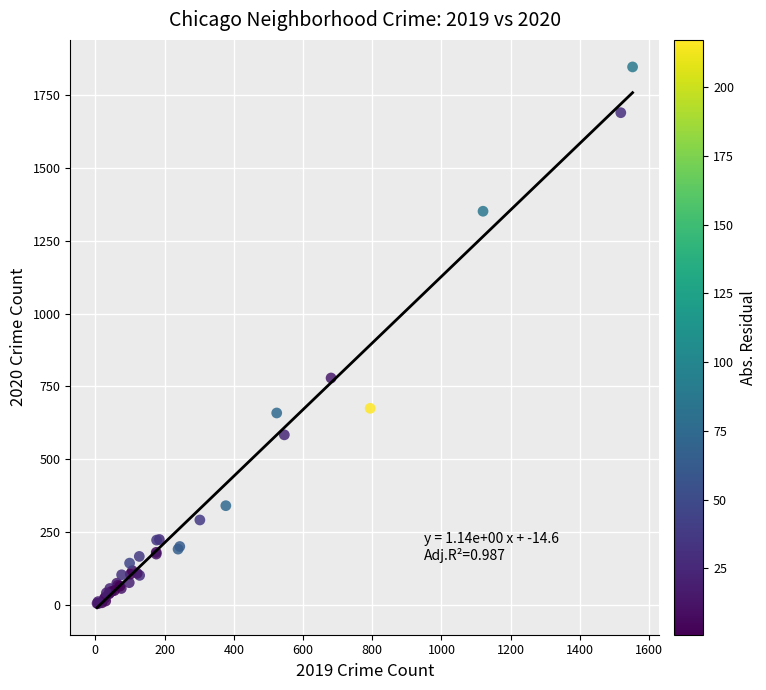

What Y value in the scatter plot is closest to 925?

779